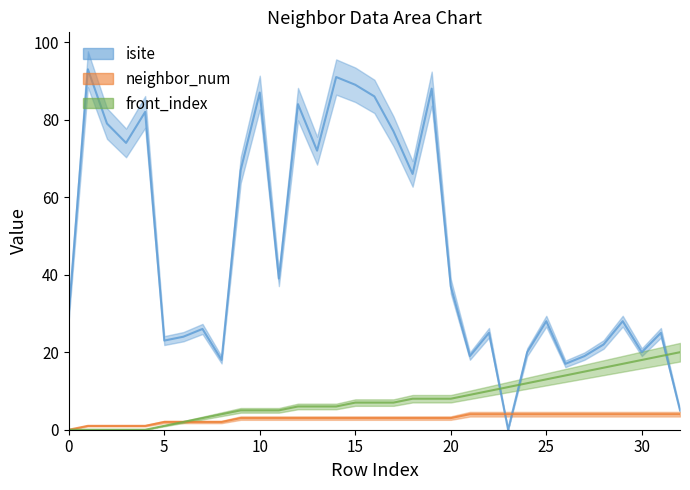

What are all the series names shown in the legend?

isite, neighbor_num, front_index